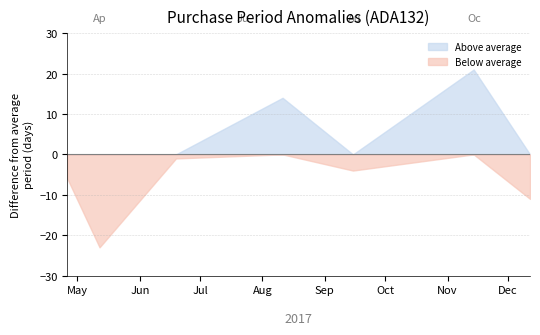

How many interior local peaks (higher than both neighbors) does the data have?

2